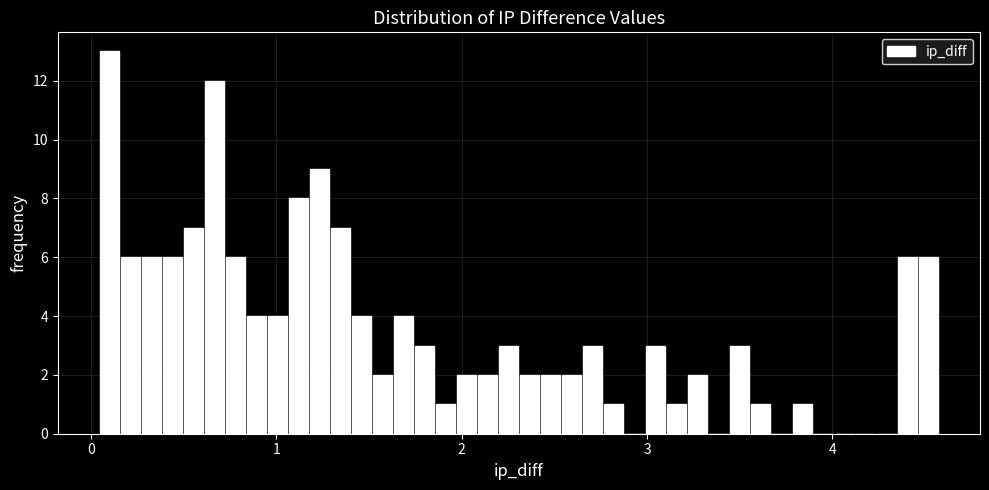

Around what value on the x-axis is the tallest bar? Give the approximate position of its centre, as read against the axis.

0.1